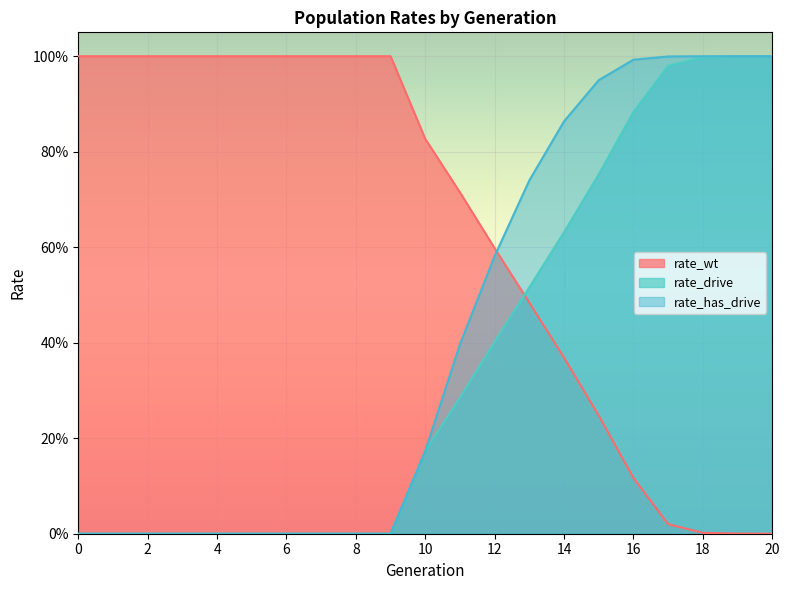

Is it true that rate_drive equals 0.7 at 12?

False